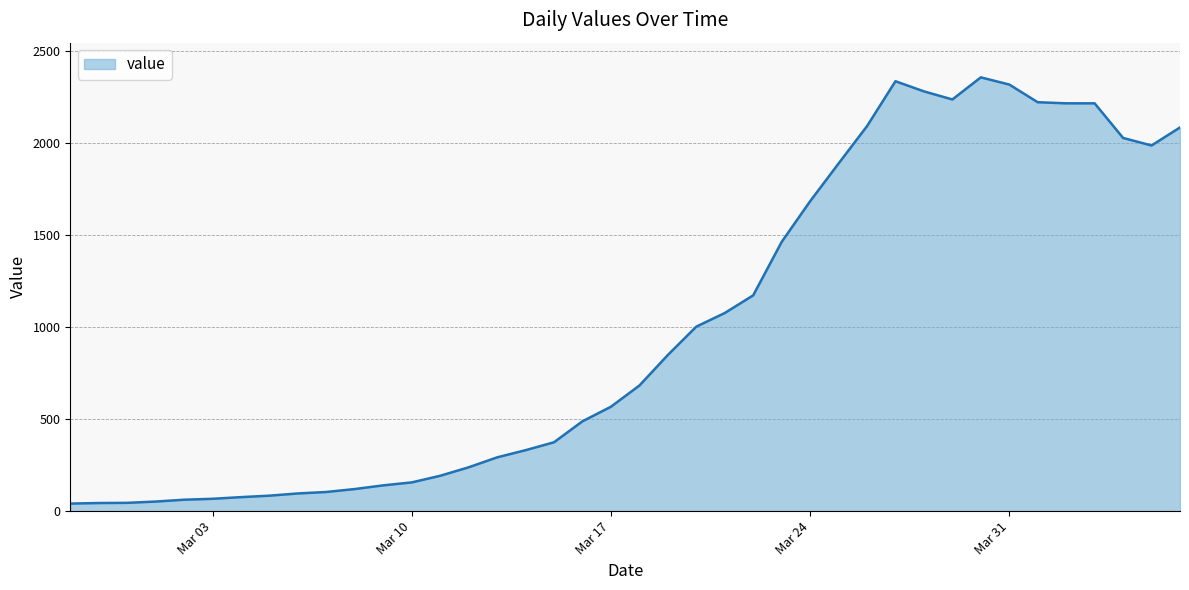

What is the maximum value shown in the chart?

2356